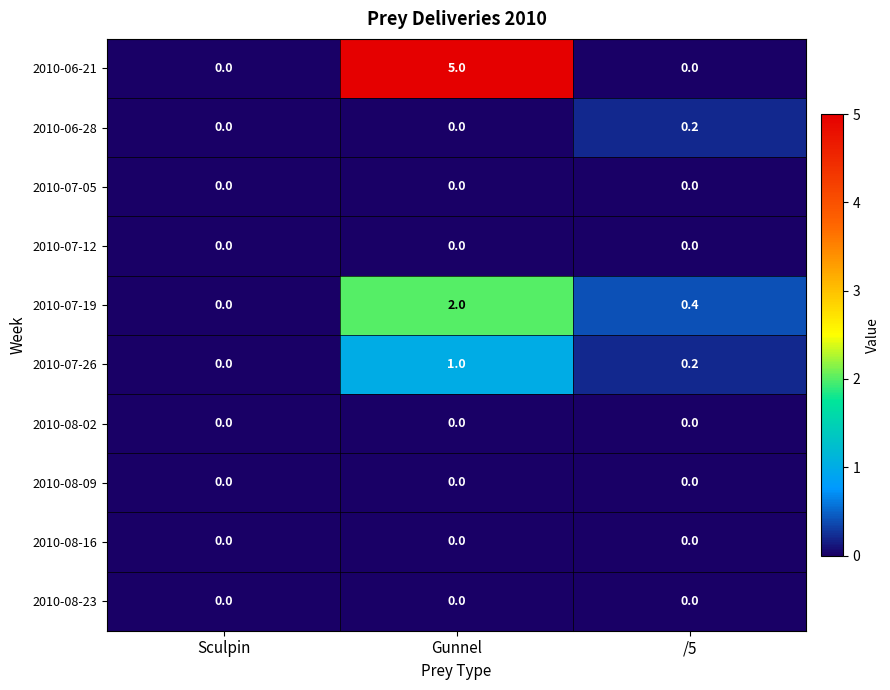

What is the difference between the maximum and second lowest values in the 2010-07-26 series?

0.8